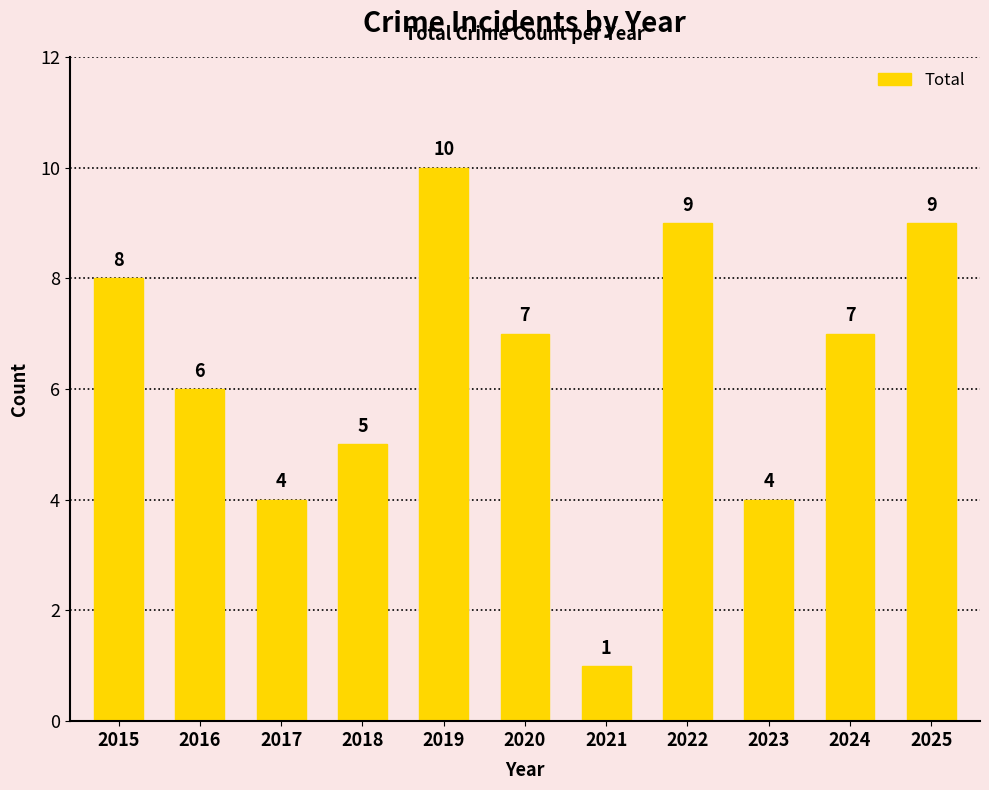

What is the minimum value shown in the chart?

1